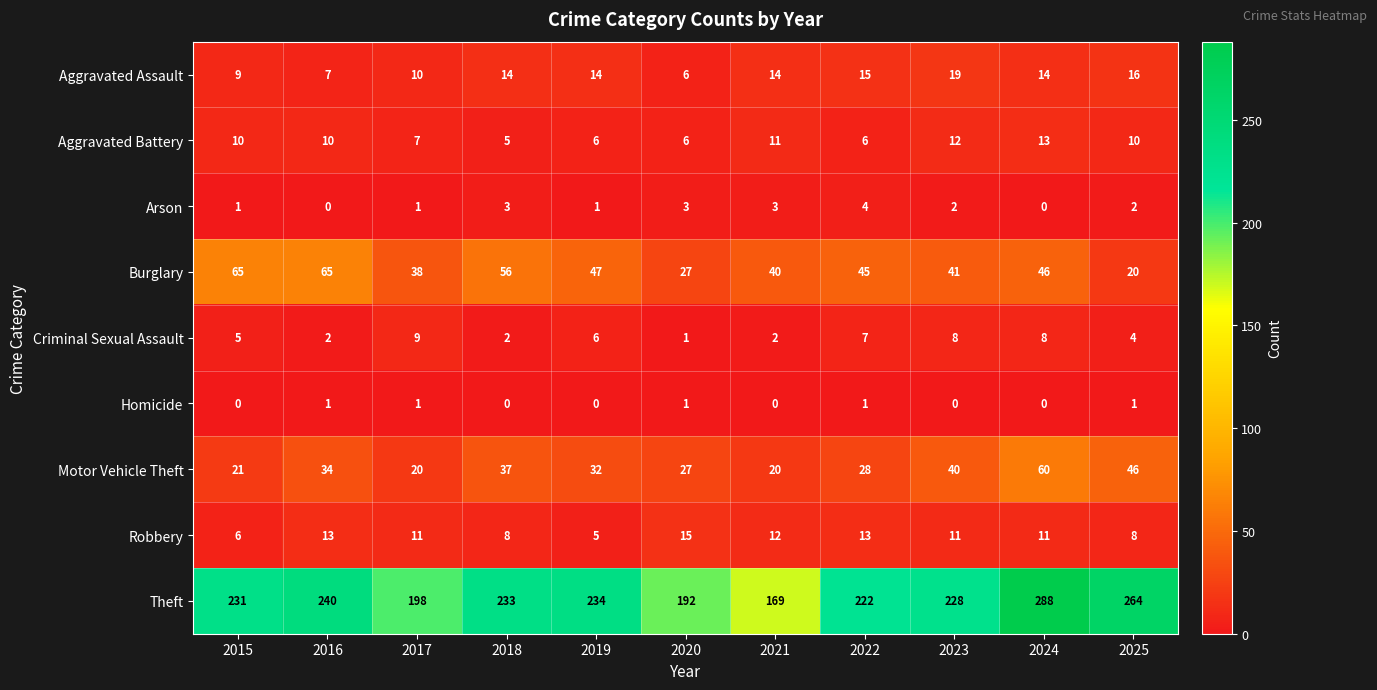

At 2018, list the series in order from largest to smallest.

Theft, Burglary, Motor Vehicle Theft, Aggravated Assault, Robbery, Aggravated Battery, Arson, Criminal Sexual Assault, Homicide